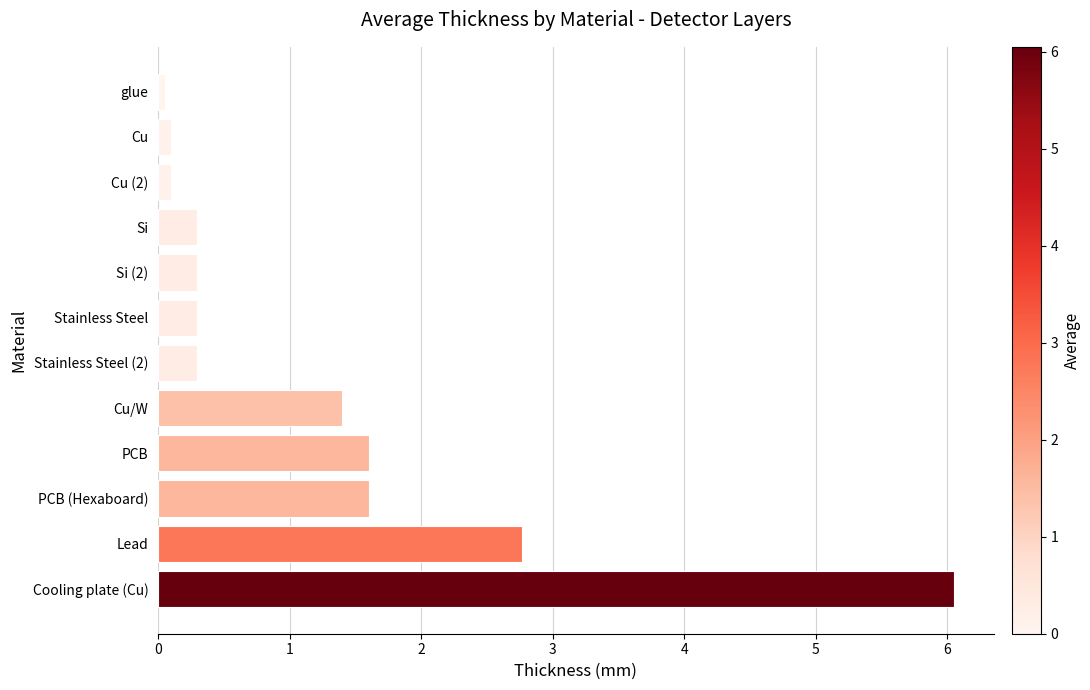

Does the chart contain any negative values?

No